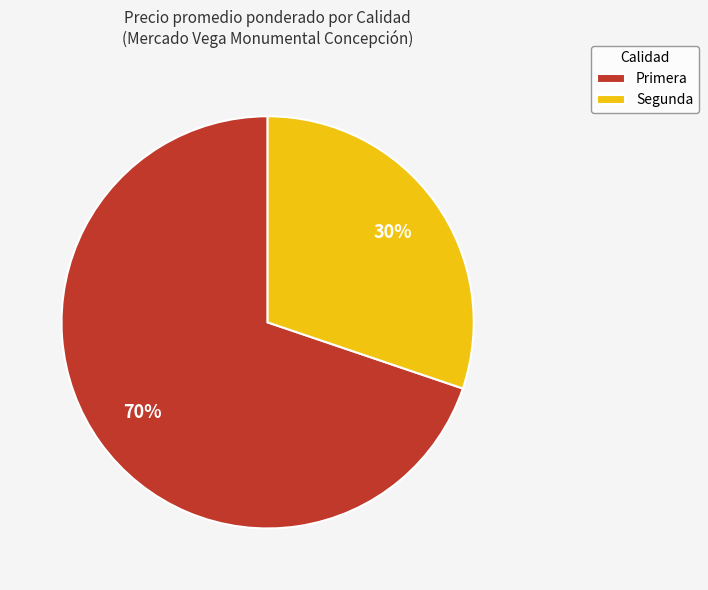

Combined, do Segunda and Primera account for over 50%?

Yes